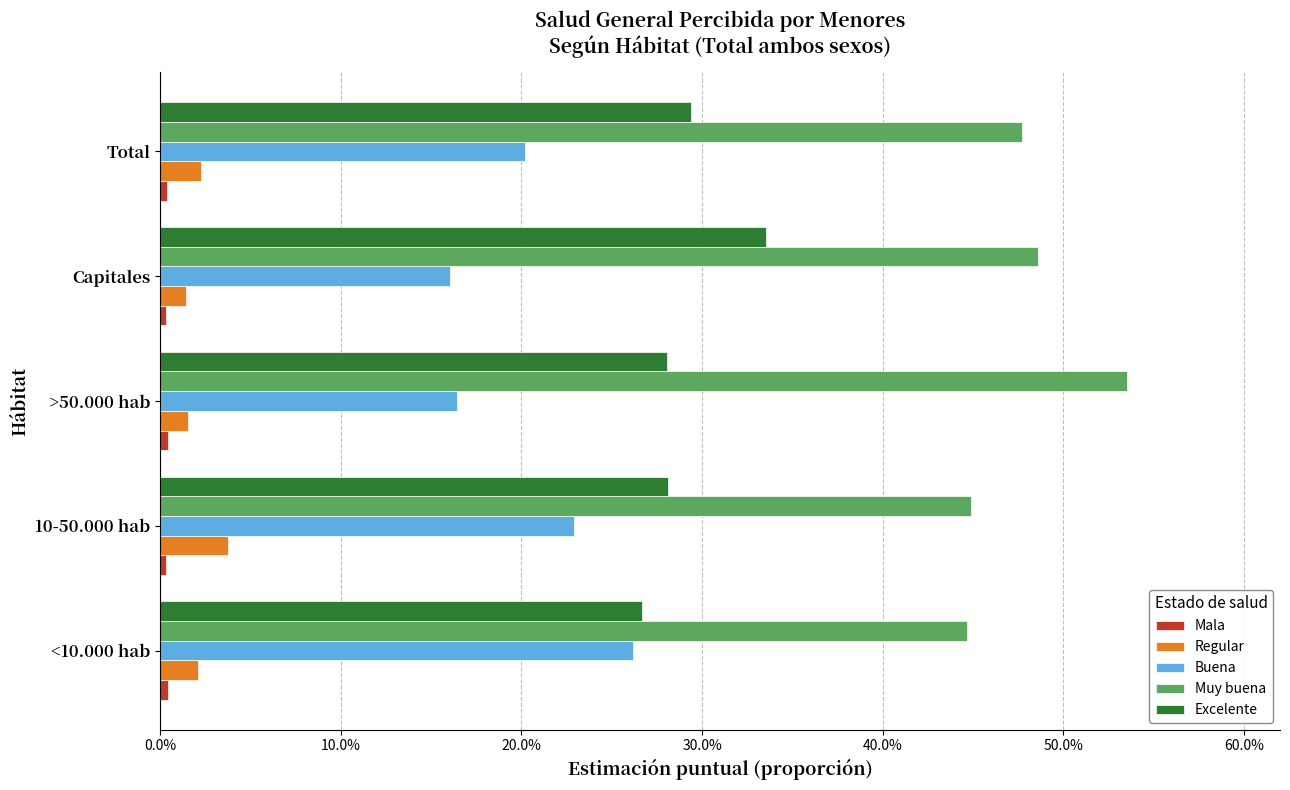

At how many categories does at least one series exceed 0?

5